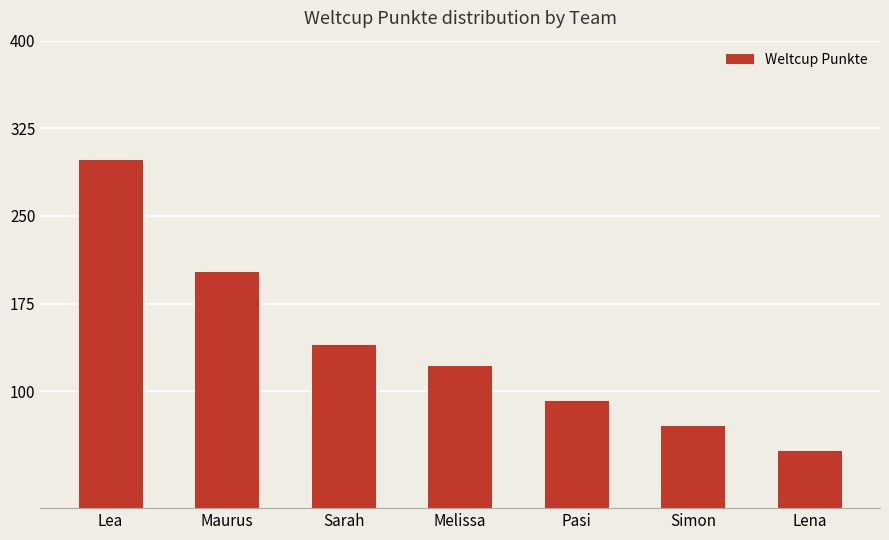

What is the ratio of the value at Lena to the value at Maurus?

0.2